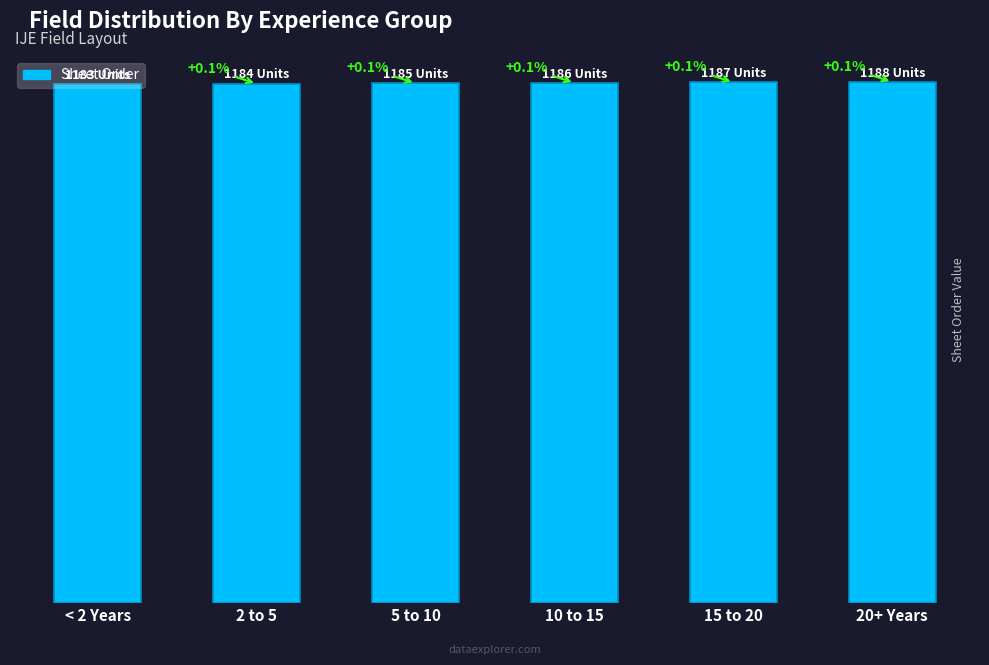

What position from the right is < 2 Years?

6